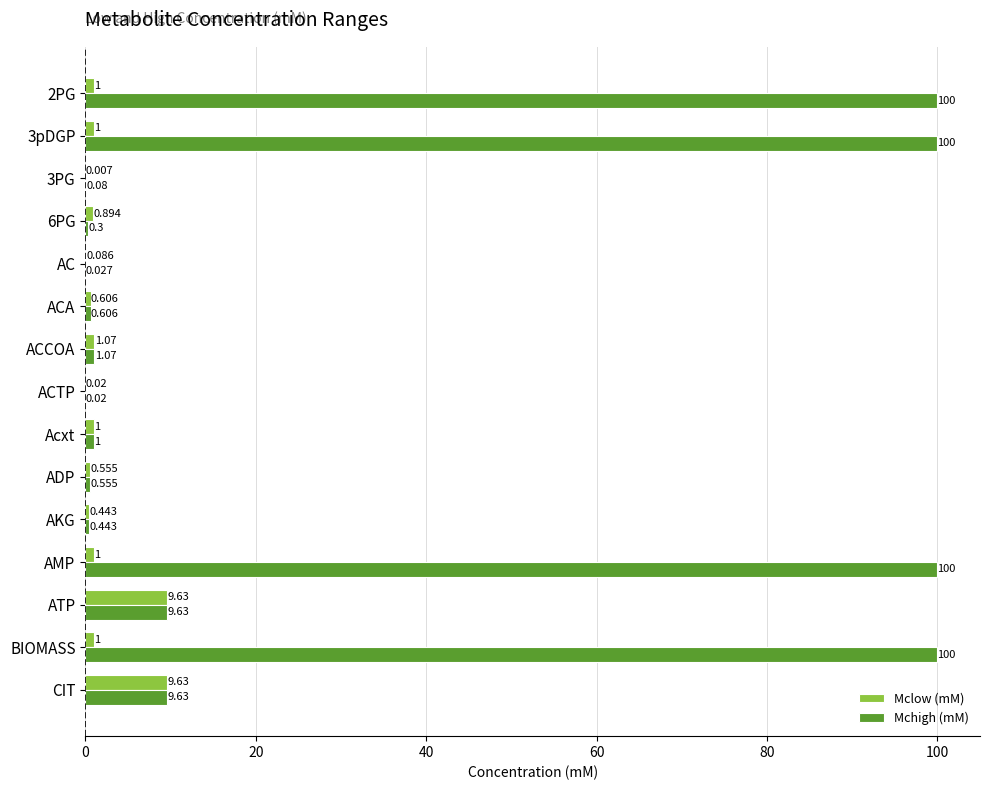

Is the value of Mclow (mM) at ACA greater than the value of Mchigh (mM) at AC?

Yes